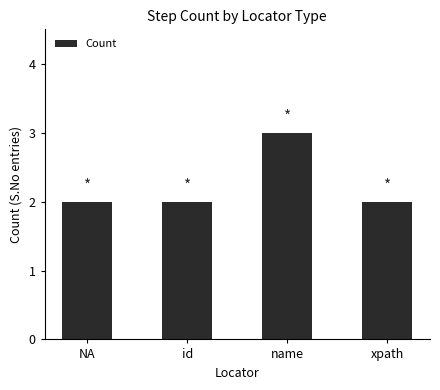

What is the change in value from NA to name?

+1